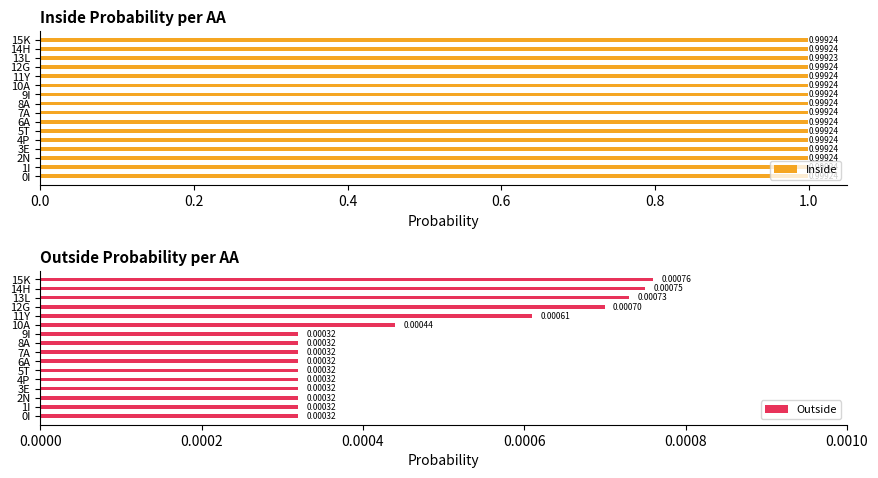

What is the sum of all Inside values?

16.0